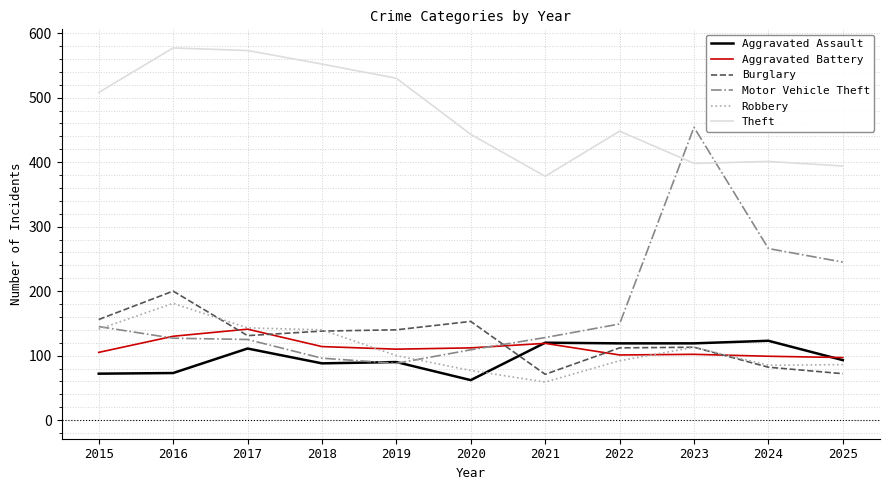

The Burglary series shows 71 at 2018. True or false?

False